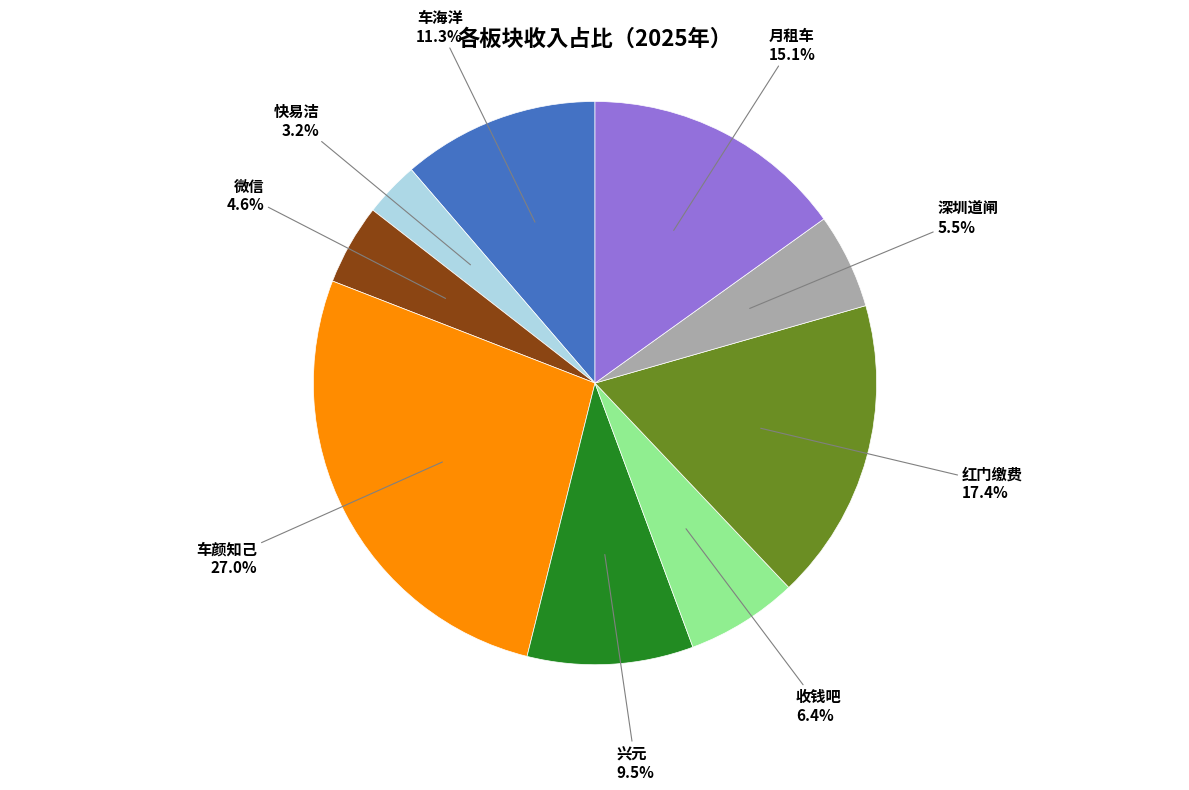

To the nearest percent, what is the combined percentage of 微信 and 兴元?

14%